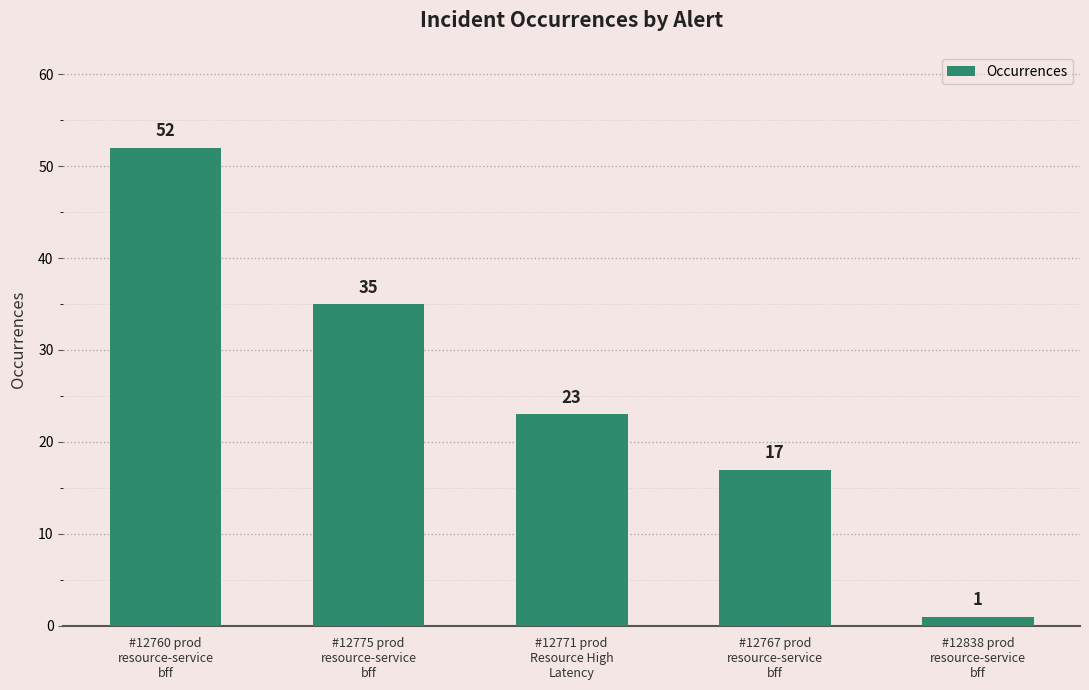

Which category has the highest value across all series?

#12760 prod
resource-service
bff